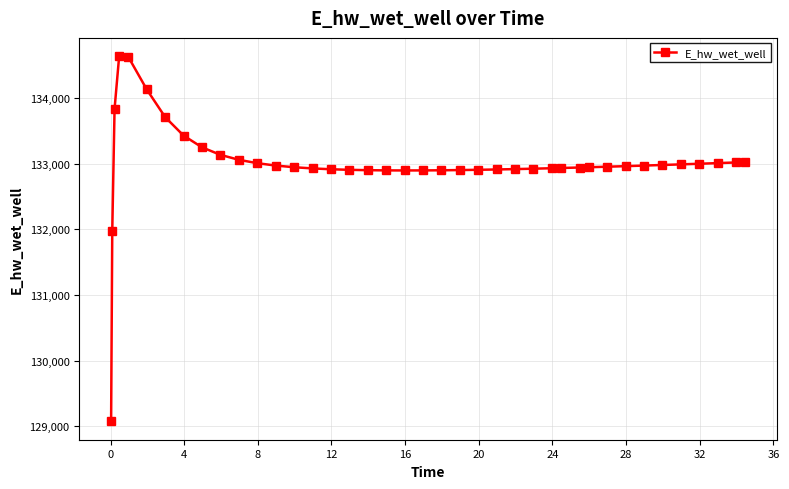

What is the difference between the second highest and minimum values?

5551.6